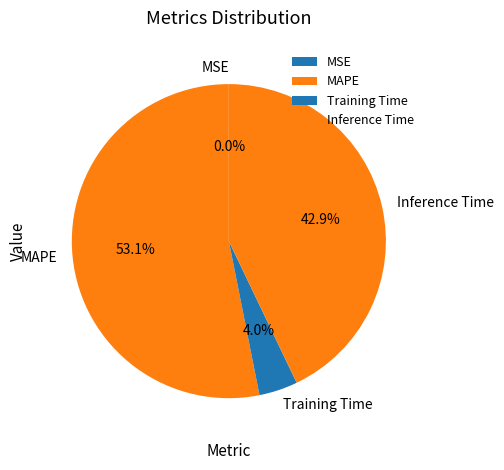

What is the largest slice in the pie chart?

MAPE